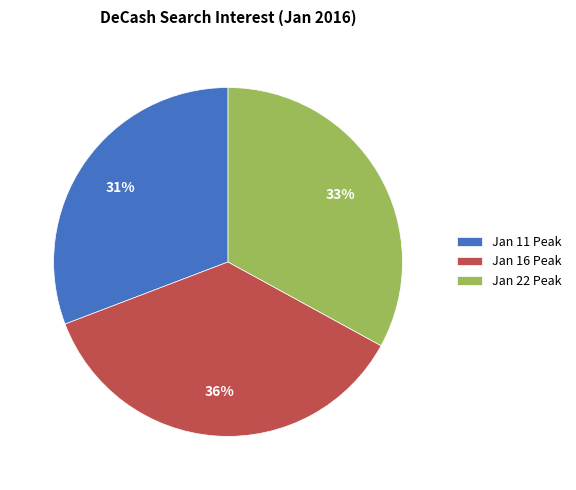

Approximately how many times larger is the value at Jan 22 Peak compared to Jan 11 Peak?

1.1